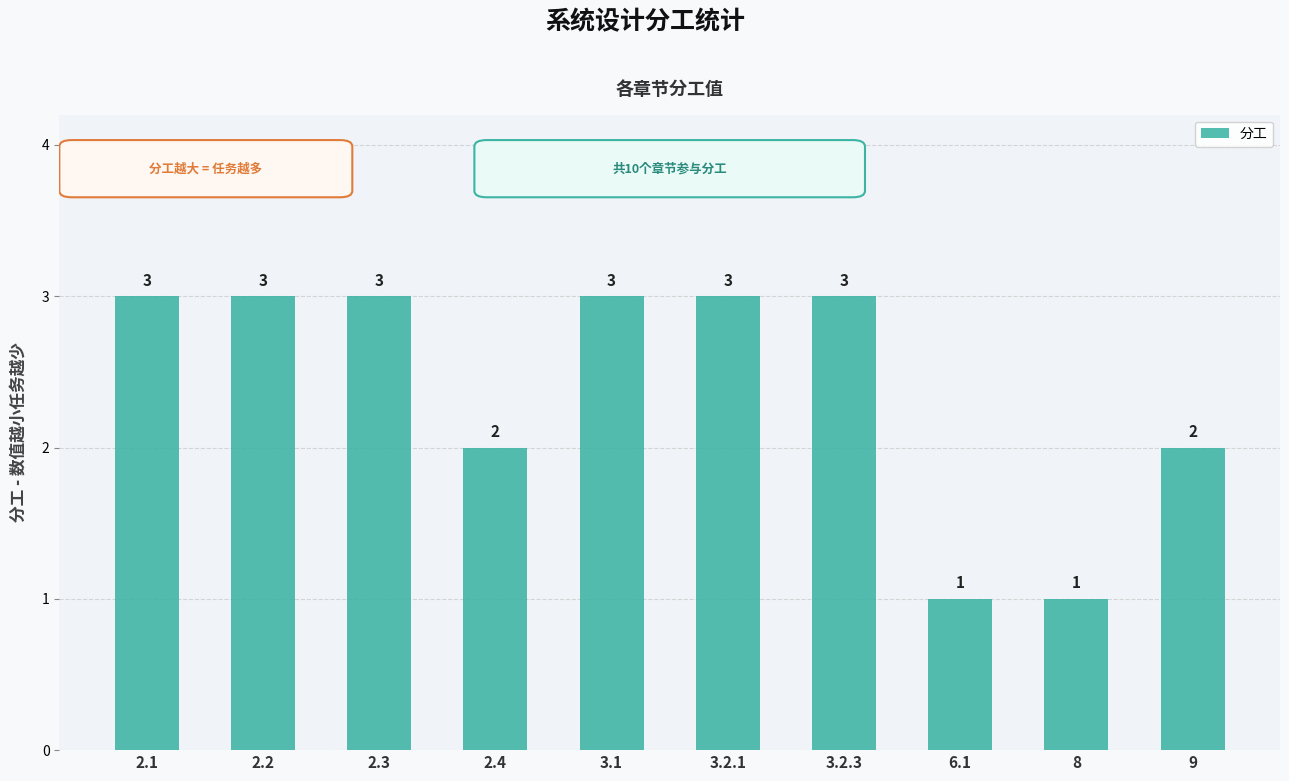

What is the change in value from 2.4 to 3.1?

+1